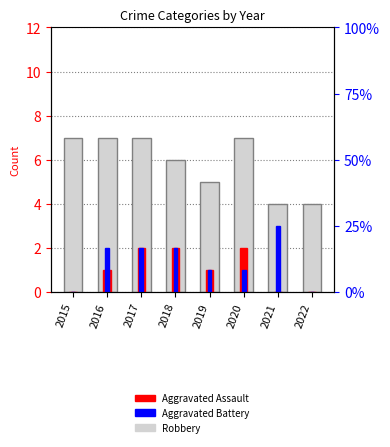

What is the value of the Aggravated Assault bar at the 5th from the left?

1